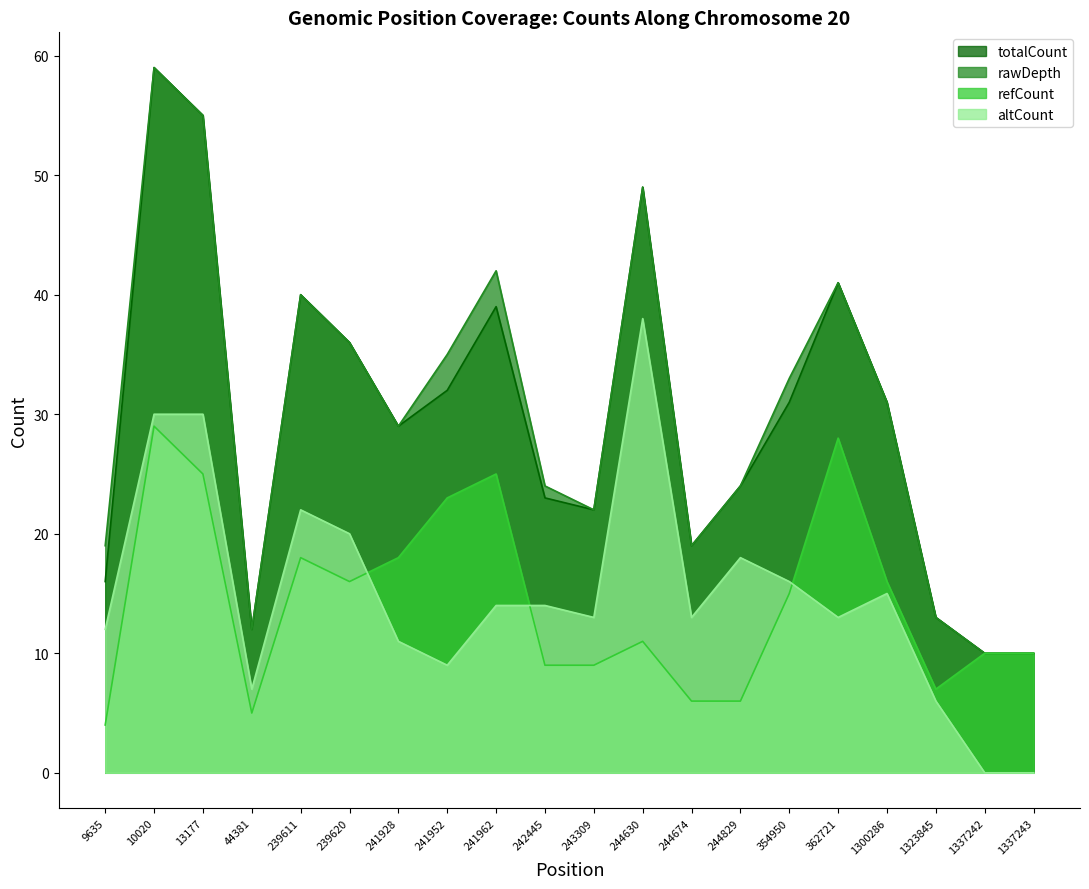

Which series has the largest total across all categories?

rawDepth